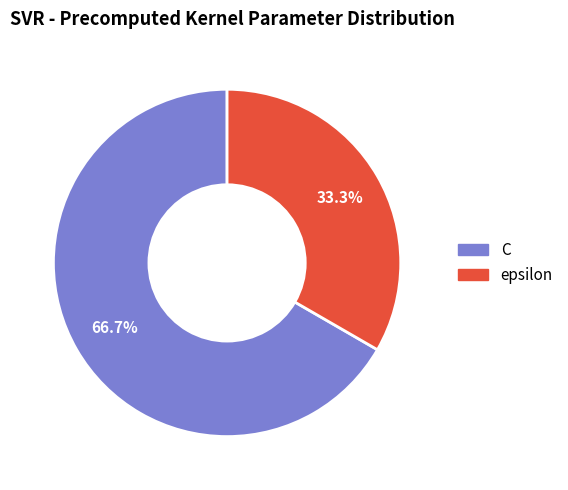

To the nearest percent, what is the difference between the largest and smallest slice percentages?

33%